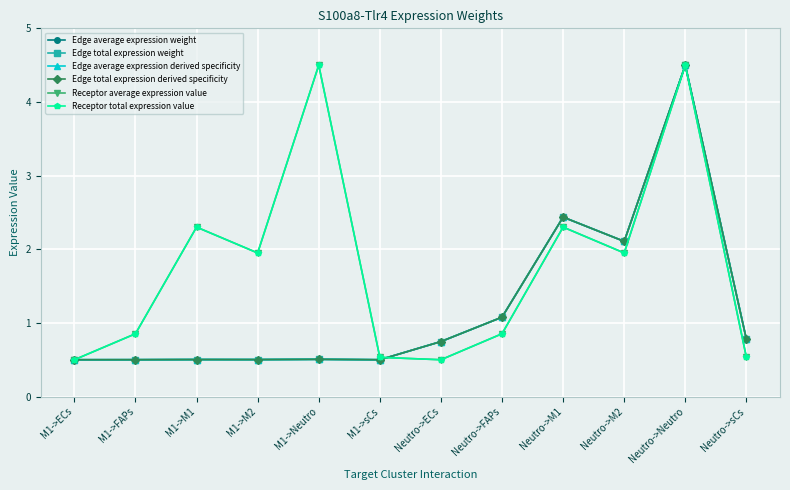

Does the chart have visible grid lines?

Yes